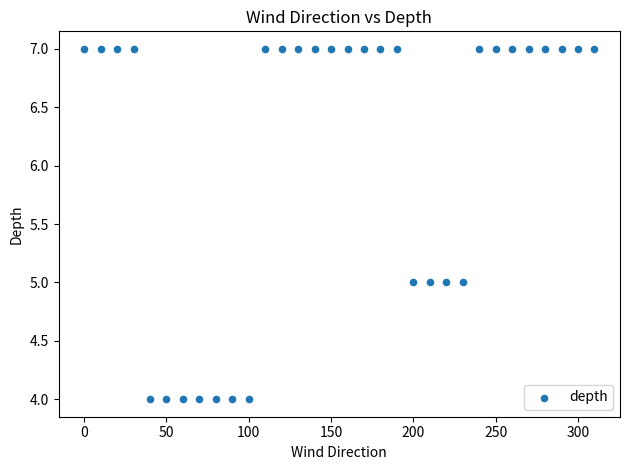

What is the range of X values (max minus min)?

310